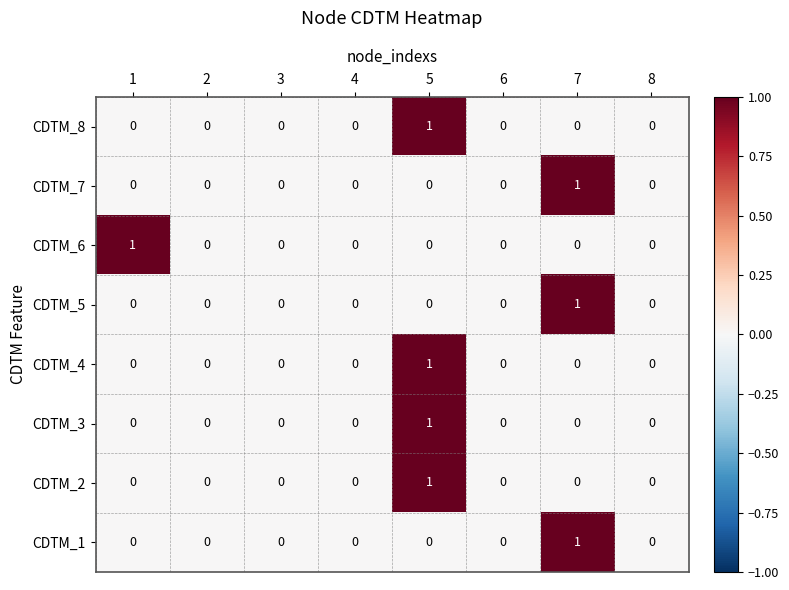

How many series are shown in this chart?

8